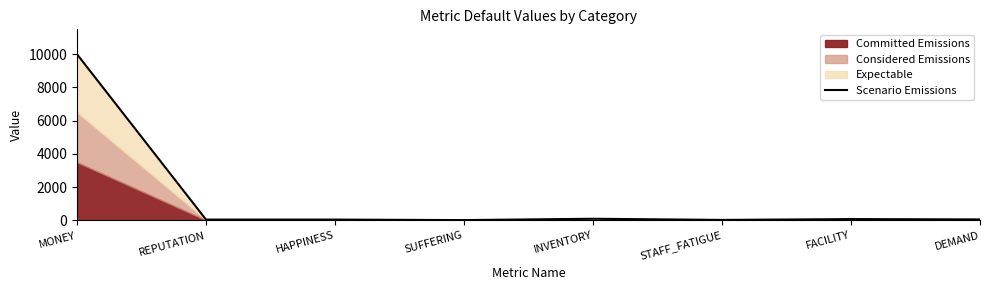

At which label does the data first exceed 60?

MONEY